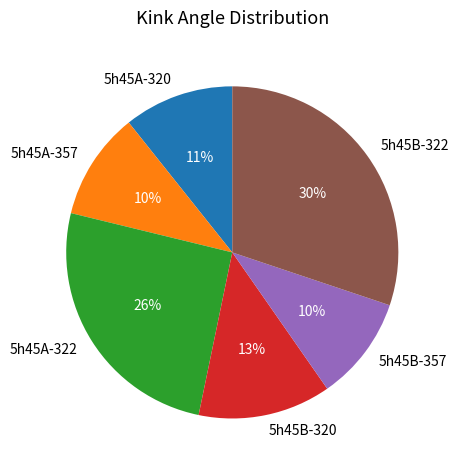

Combined, do 5h45B-322 and 5h45A-357 account for over 50%?

No